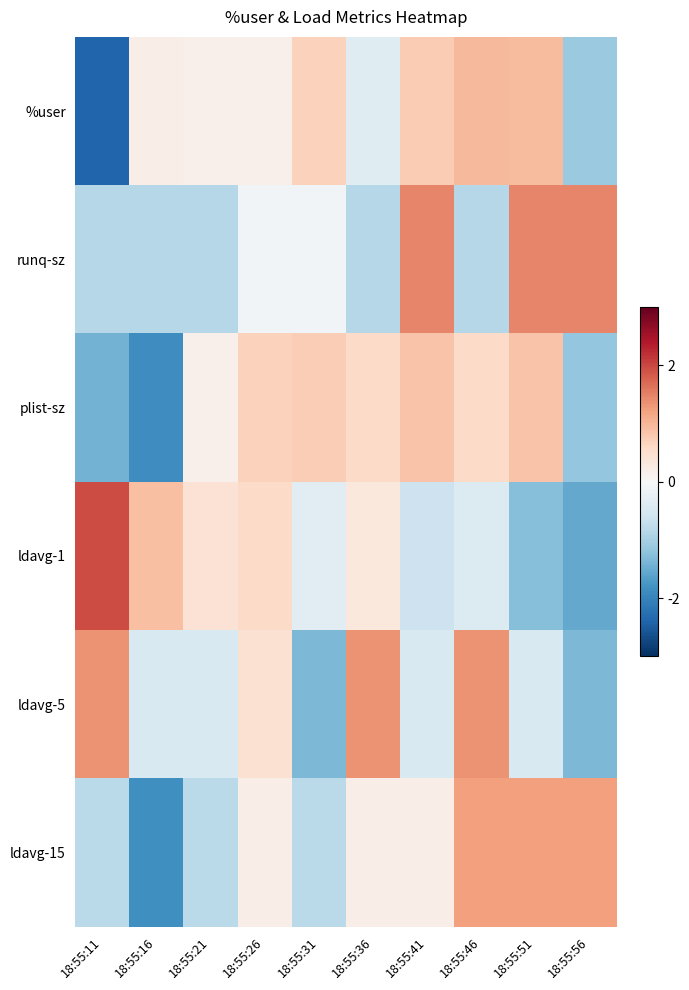

Reading left to right, extract all data points from this chart.

%user: 18:55:11=-2.4	18:55:16=0.2	18:55:21=0.1	18:55:26=0.1	18:55:31=0.7	18:55:36=-0.4	18:55:41=0.8	18:55:46=1.0	18:55:51=1.0	18:55:56=-1.1
runq-sz: 18:55:11=-0.8	18:55:16=-0.8	18:55:21=-0.8	18:55:26=-0.1	18:55:31=-0.1	18:55:36=-0.8	18:55:41=1.5	18:55:46=-0.8	18:55:51=1.5	18:55:56=1.5
plist-sz: 18:55:11=-1.4	18:55:16=-1.9	18:55:21=0.1	18:55:26=0.7	18:55:31=0.7	18:55:36=0.6	18:55:41=0.9	18:55:46=0.6	18:55:51=0.9	18:55:56=-1.2
ldavg-1: 18:55:11=2.0	18:55:16=0.9	18:55:21=0.4	18:55:26=0.6	18:55:31=-0.4	18:55:36=0.3	18:55:41=-0.6	18:55:46=-0.4	18:55:51=-1.3	18:55:56=-1.5
ldavg-5: 18:55:11=1.3	18:55:16=-0.4	18:55:21=-0.4	18:55:26=0.4	18:55:31=-1.3	18:55:36=1.3	18:55:41=-0.4	18:55:46=1.3	18:55:51=-0.4	18:55:56=-1.3
ldavg-15: 18:55:11=-0.8	18:55:16=-1.8	18:55:21=-0.8	18:55:26=0.2	18:55:31=-0.8	18:55:36=0.2	18:55:41=0.2	18:55:46=1.2	18:55:51=1.2	18:55:56=1.2